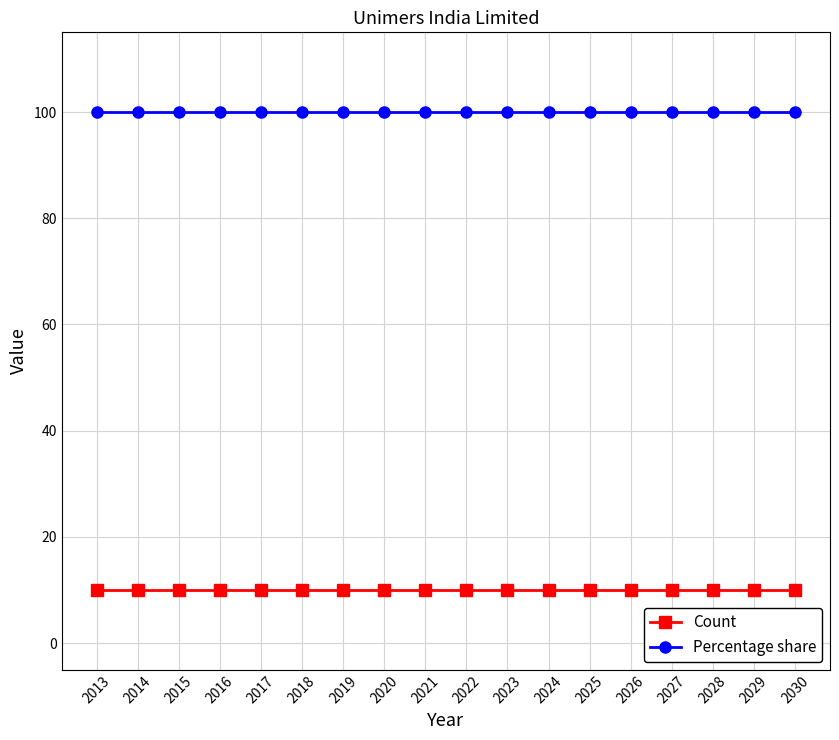

What is the value of the Count point at the 9th from the left?

10